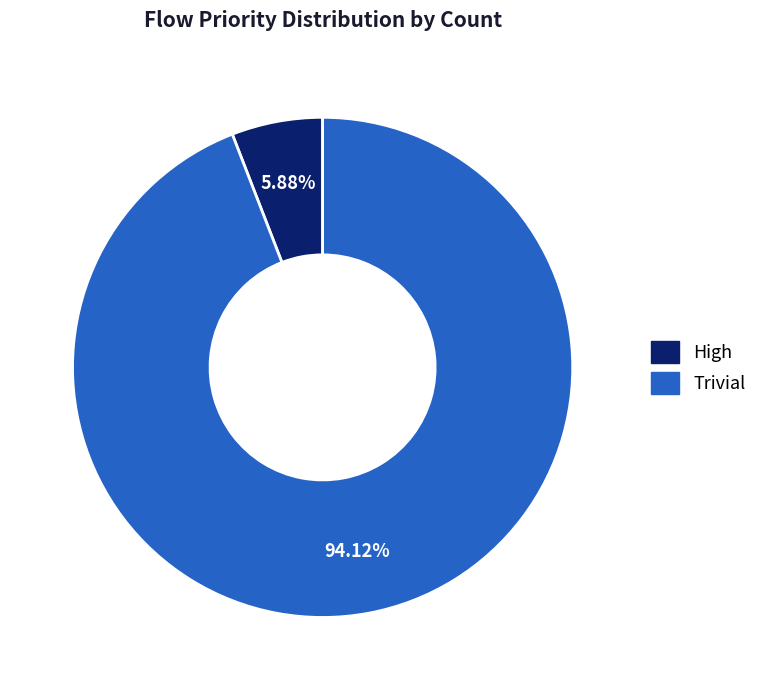

What is the largest slice in the pie chart?

Trivial